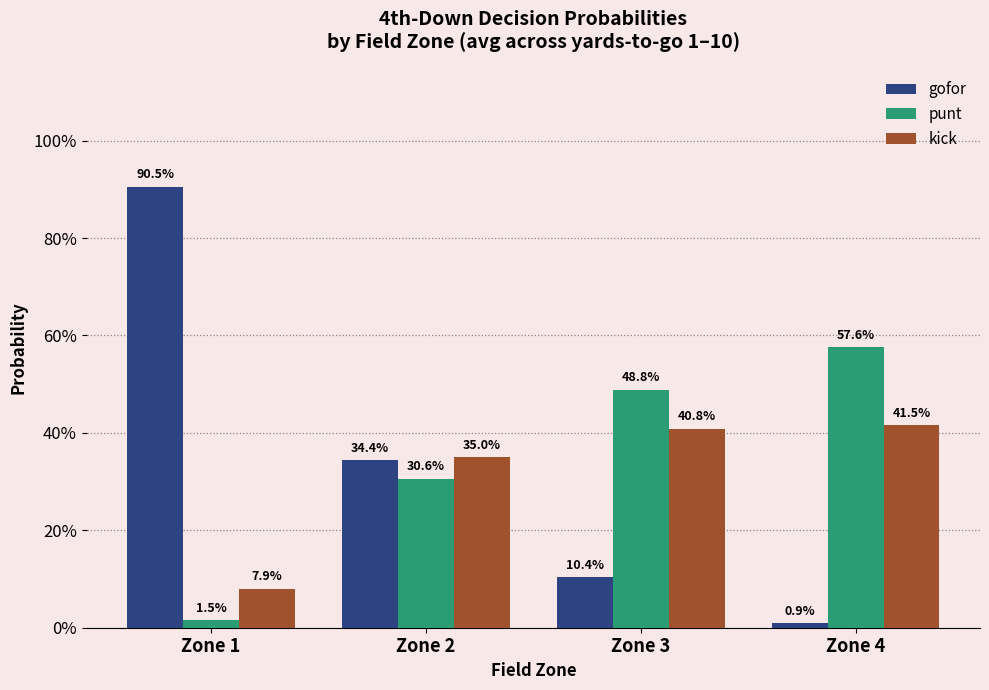

Which label corresponds to the largest value in the chart?

Zone 1